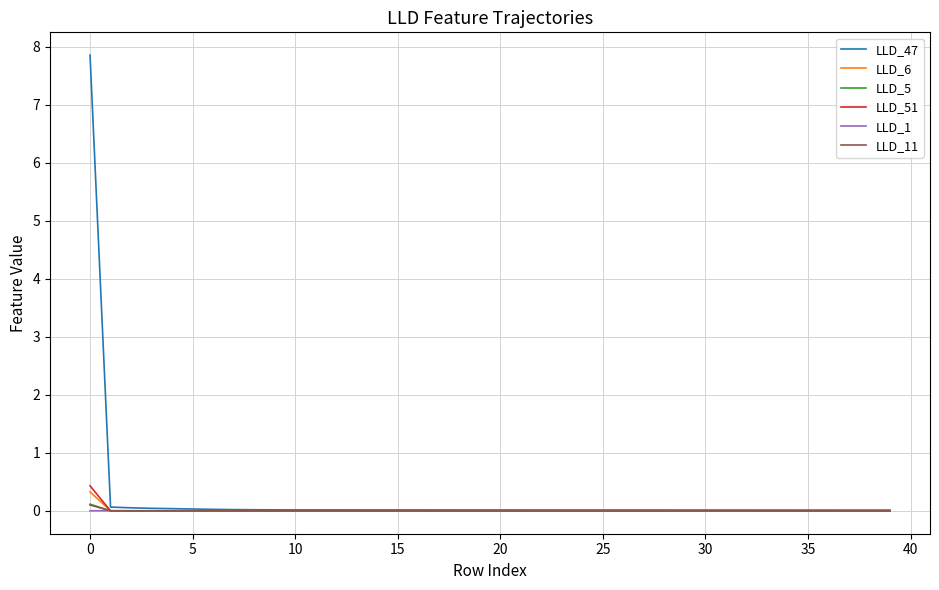

What is the maximum value shown in the chart?

7.9